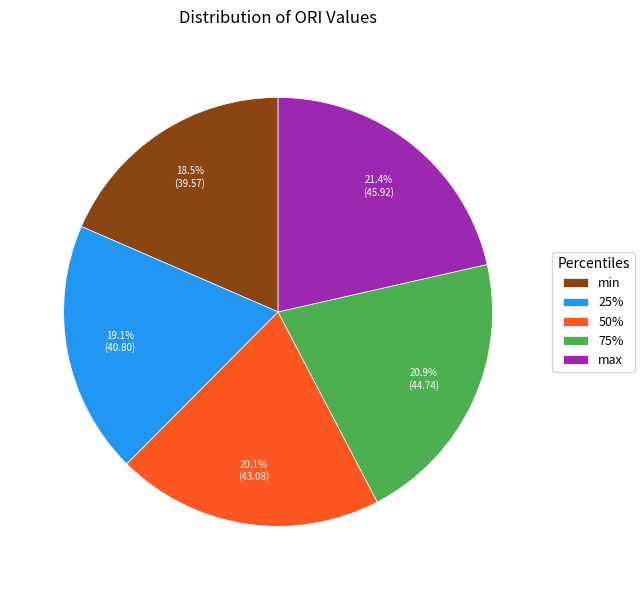

Is the sum of 50% and 75% greater than half?

No